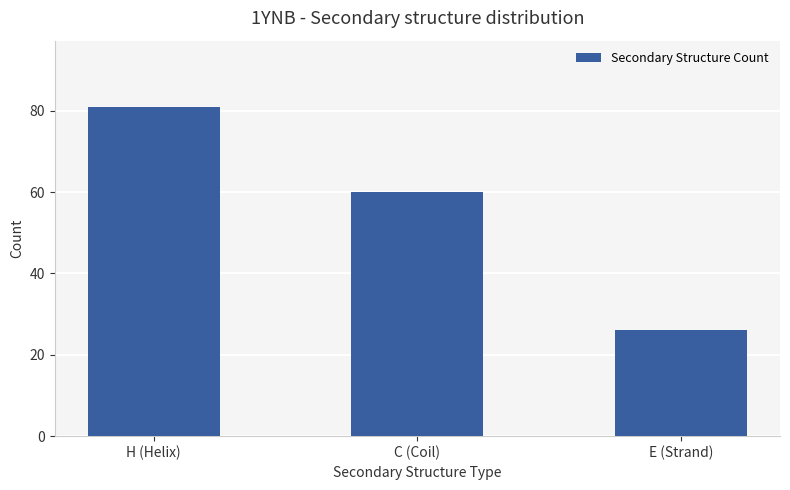

What is the label of the 3rd bar from the left?

E (Strand)